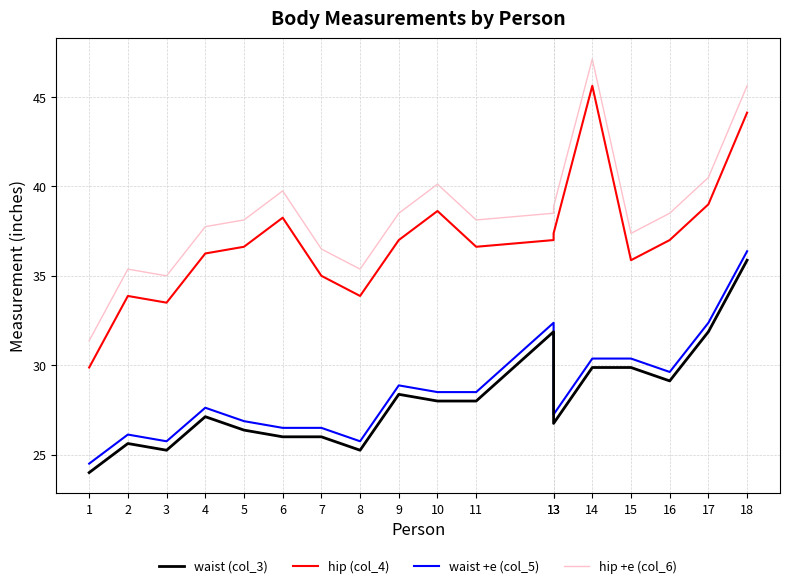

True or false: hip +e (col_6) has more than 2 interior local peaks.

True